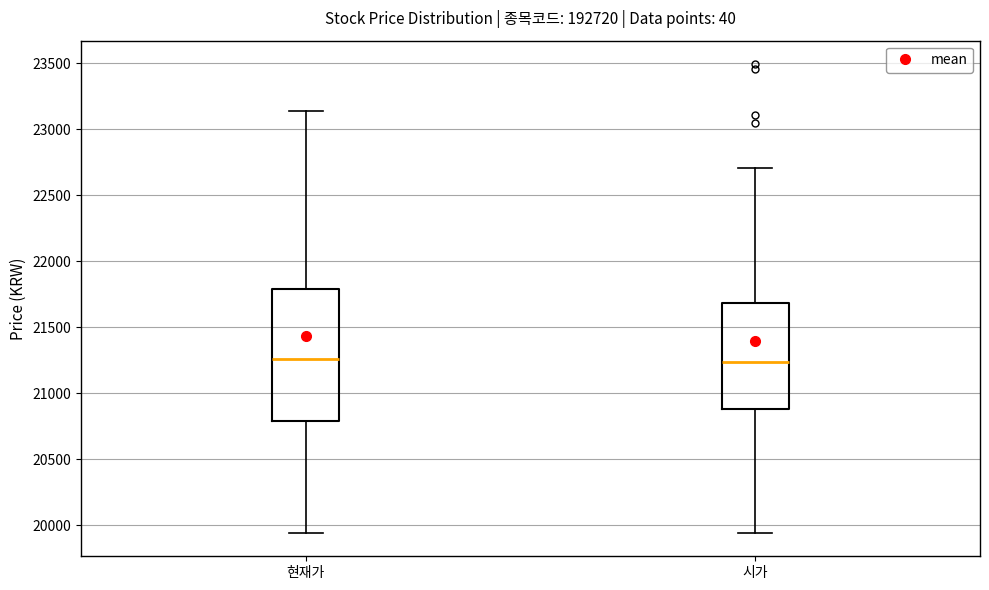

Reading left to right, transcribe this box plot: for each box, give where its median line is, the range the box spans, and where its two whiskers end, as read against the y-axis. The values are not printed on the chart, so give them approximately, as read against the axis.

현재가: median 21250, box 20800 to 21800, whiskers 19950 to 23150
시가: median 21250, box 20900 to 21700, whiskers 19950 to 22700